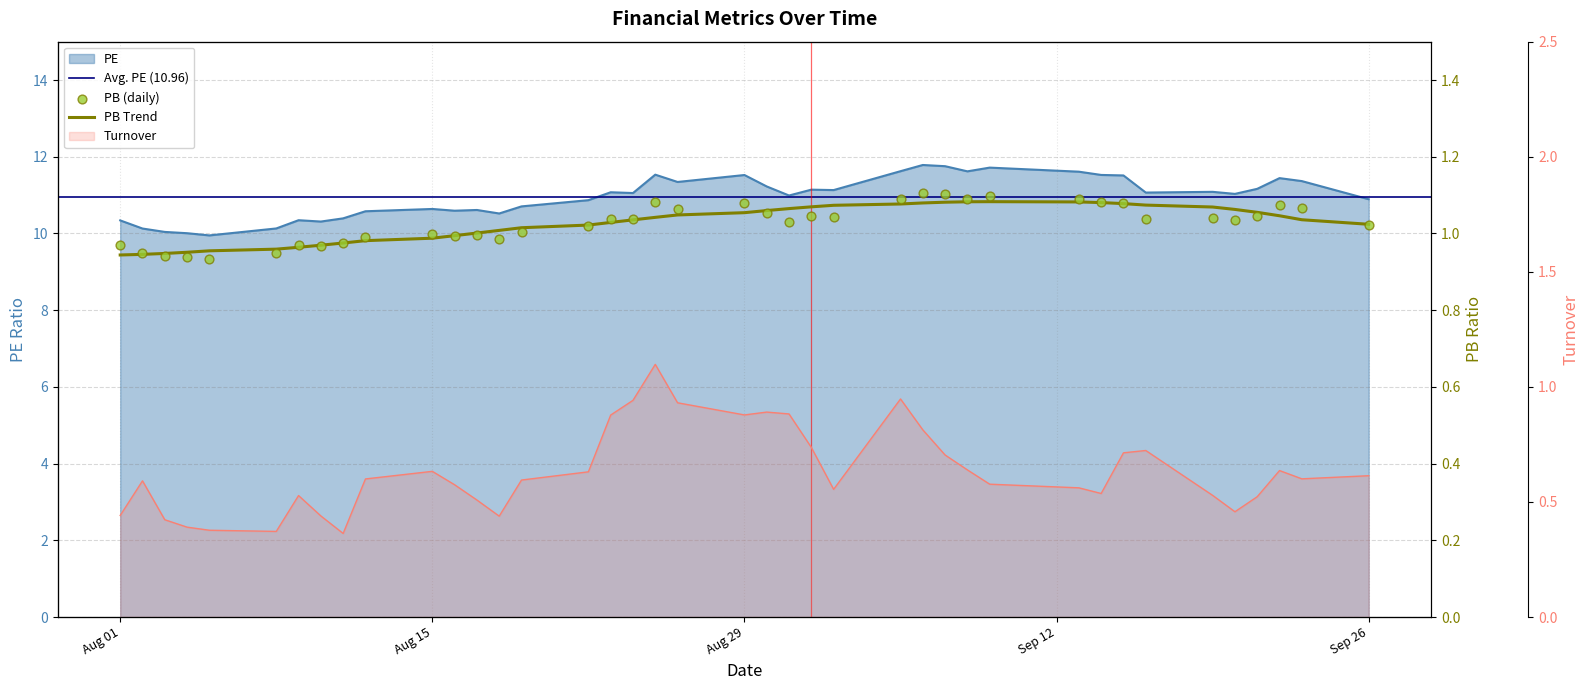

Which series reaches the minimum Y coordinate?

Turnover